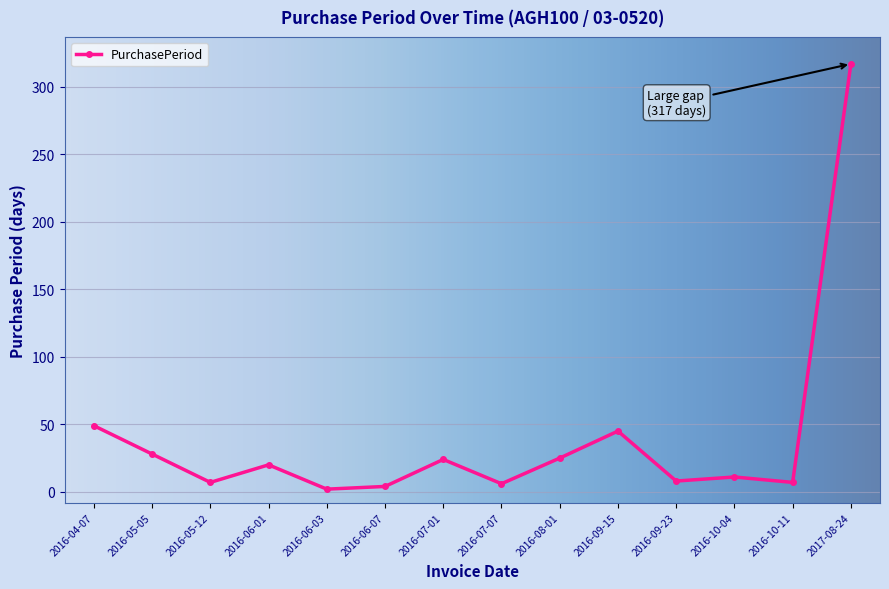

Which has a higher value, 2016-09-23 or 2016-08-01?

2016-08-01